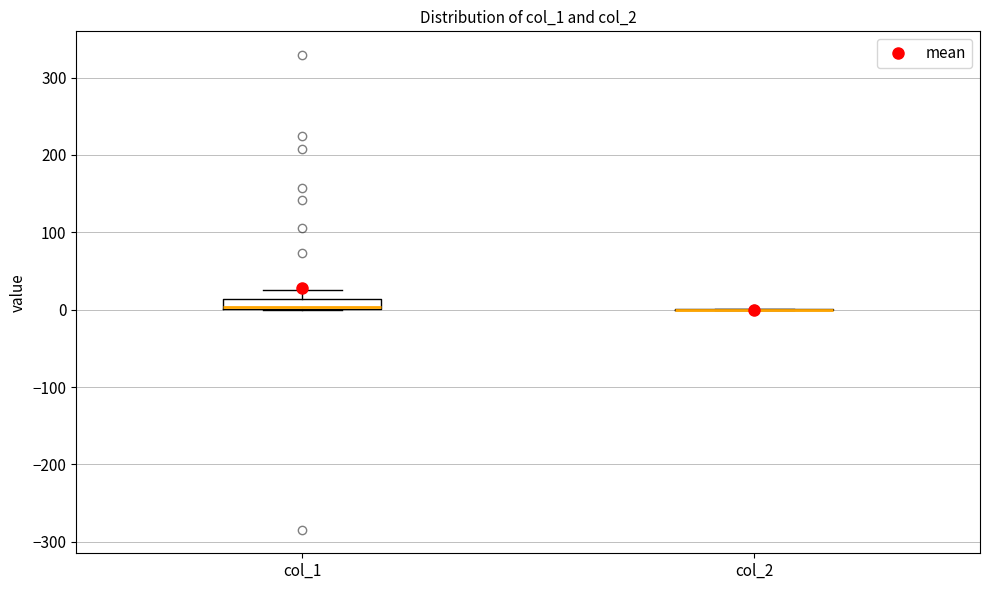

Which box is the tallest, from its lower edge to its upper edge?

col_1